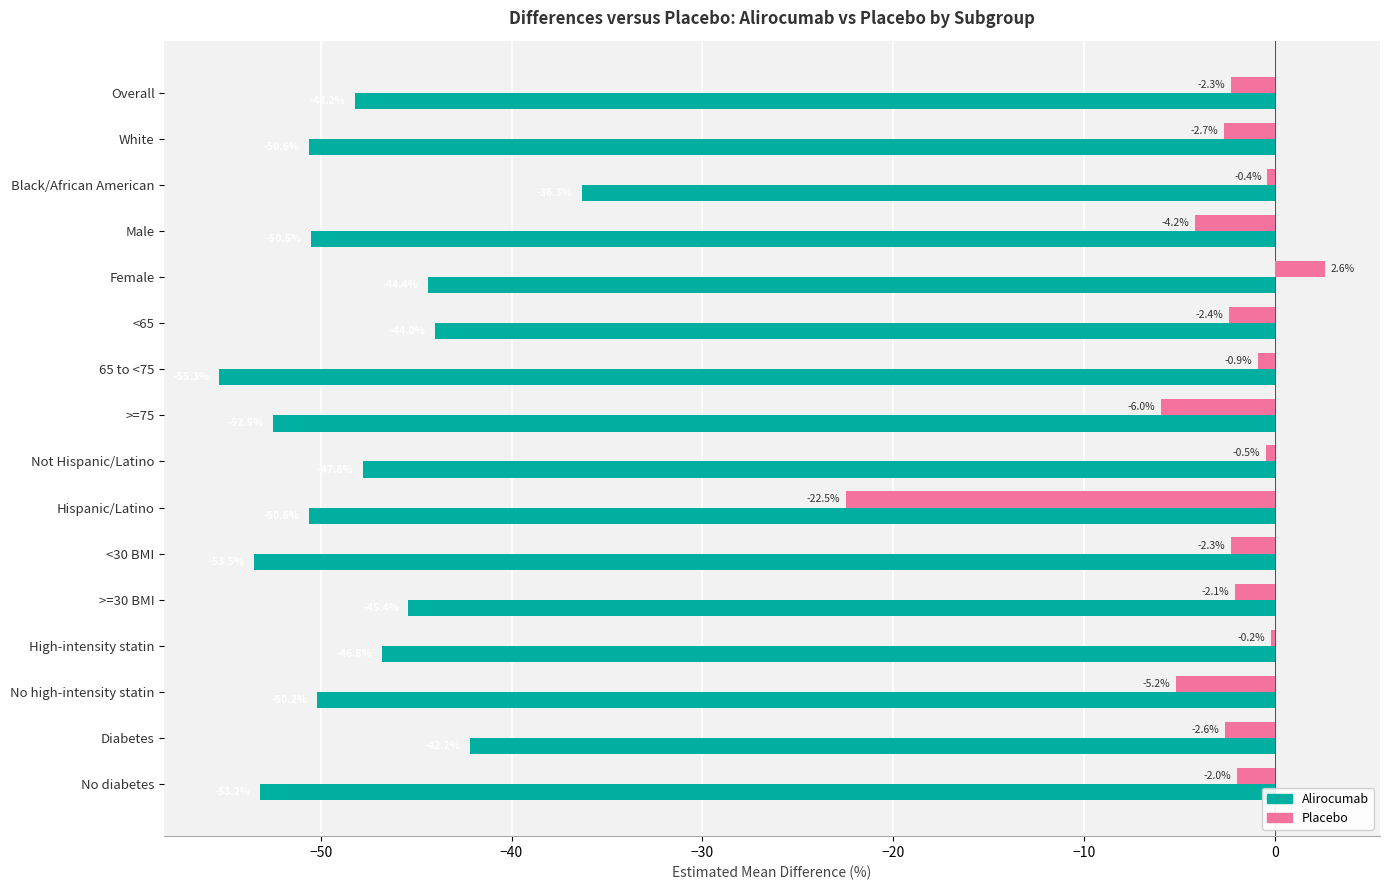

How many values in Placebo are below zero?

15